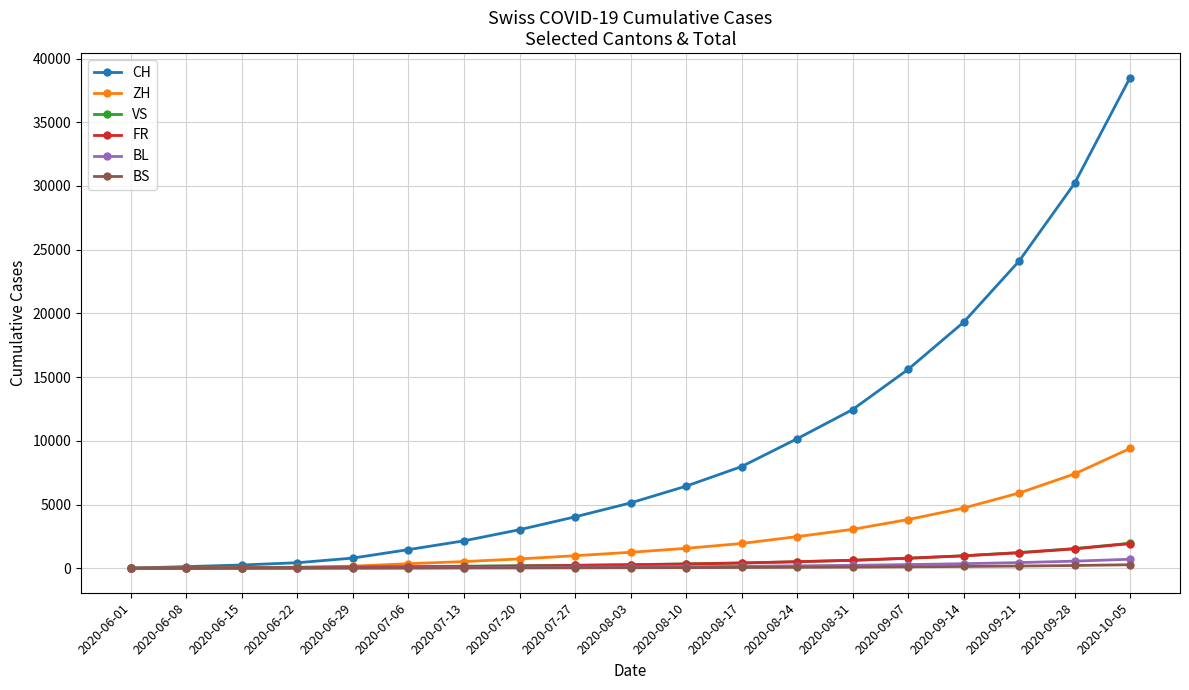

What is the highest value of the VS series?

1960